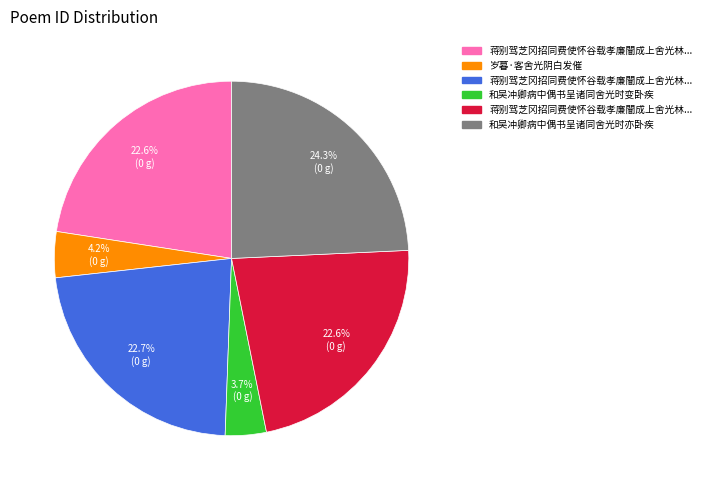

Is there a majority slice in this chart?

No